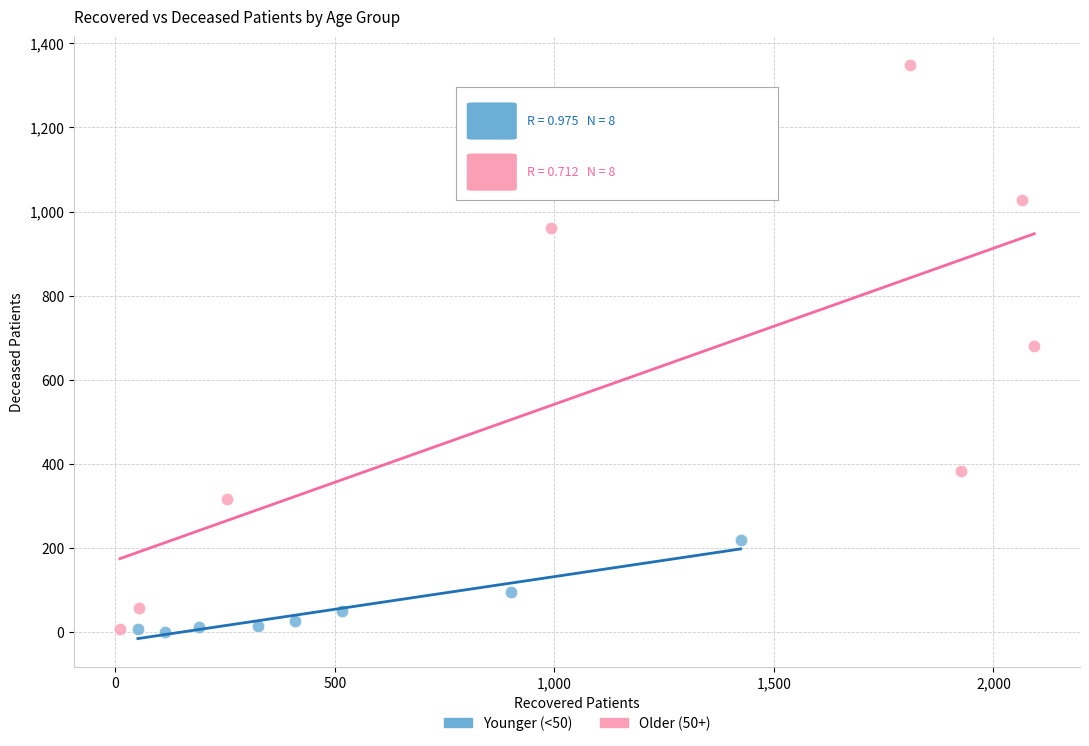

Which series reaches the maximum Y coordinate?

Older (50+)